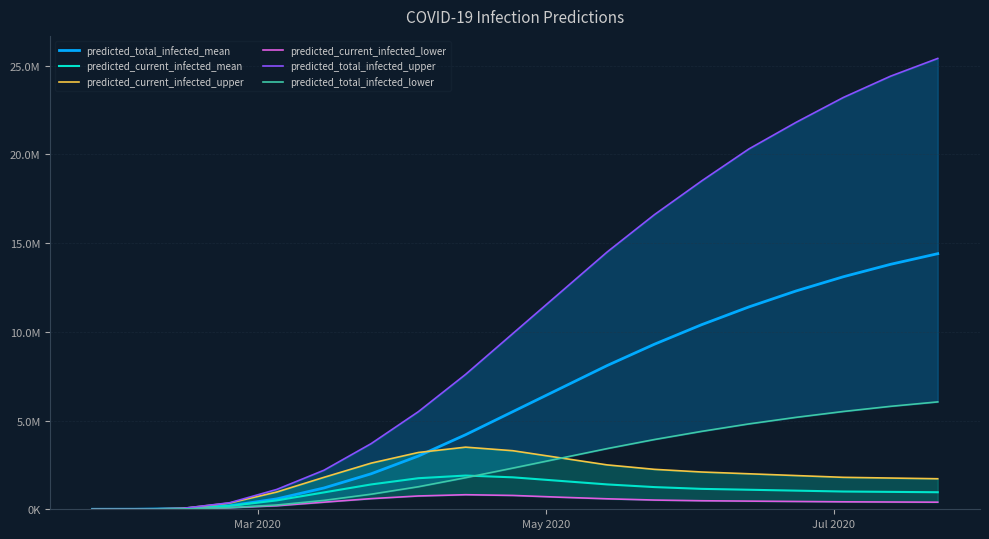

True or false: predicted_current_infected_mean and predicted_total_infected_mean intersect in this chart.

False